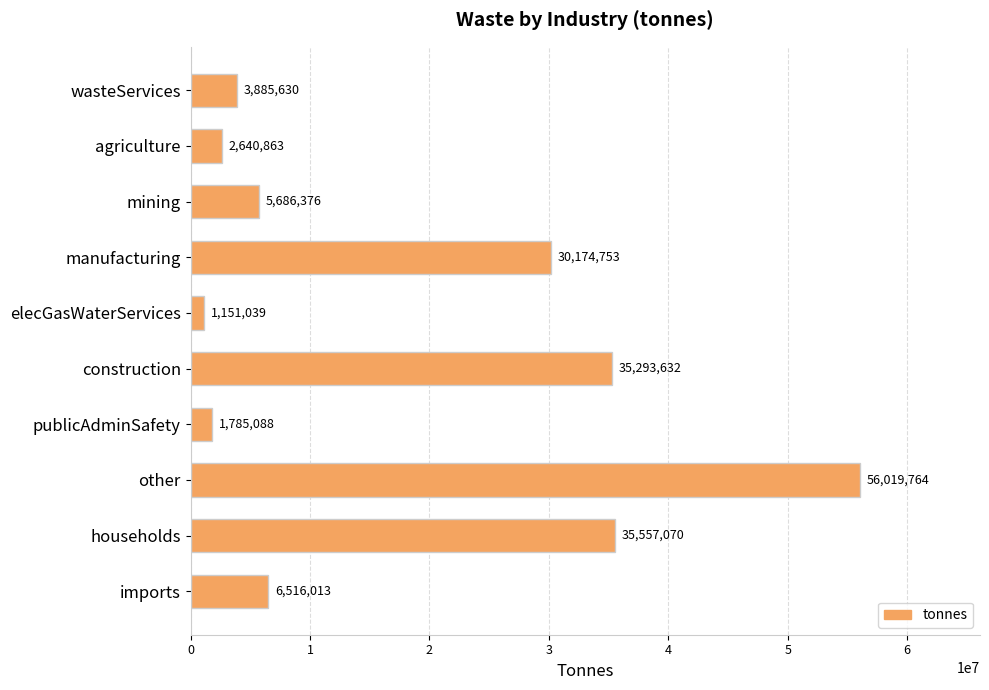

What is the maximum value shown in the chart?

56019764